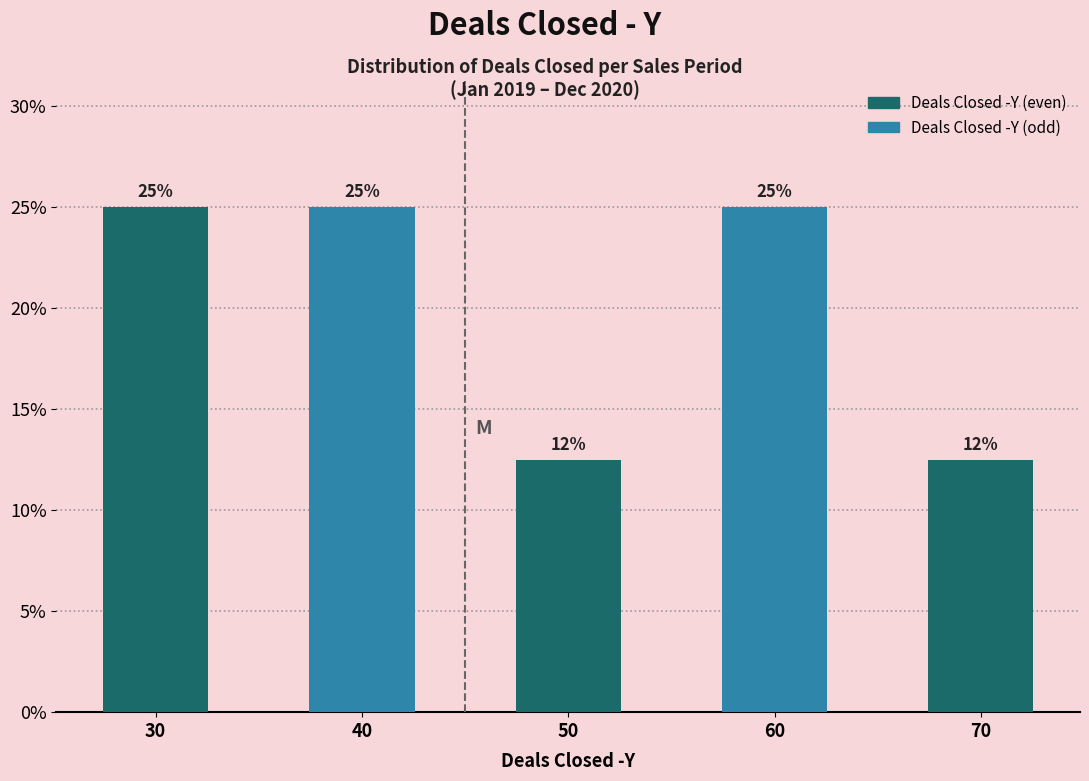

Is it true that the value at 50 is 5.4?

False